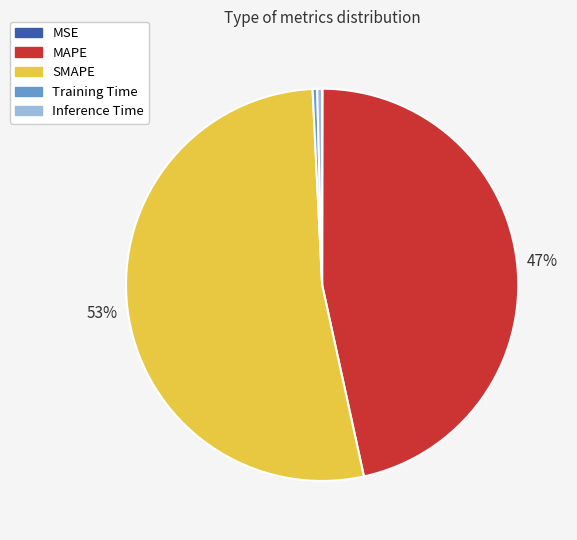

Is the sum of Training Time and Inference Time greater than half?

No